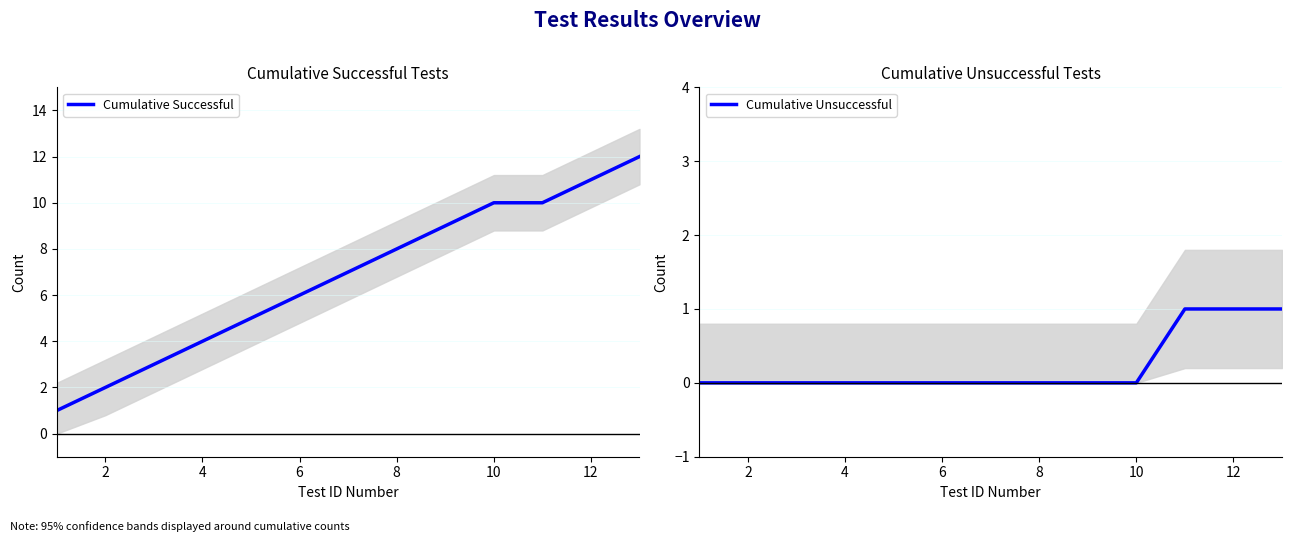

True or false: Cumulative Unsuccessful and Cumulative Successful cross at least once.

False